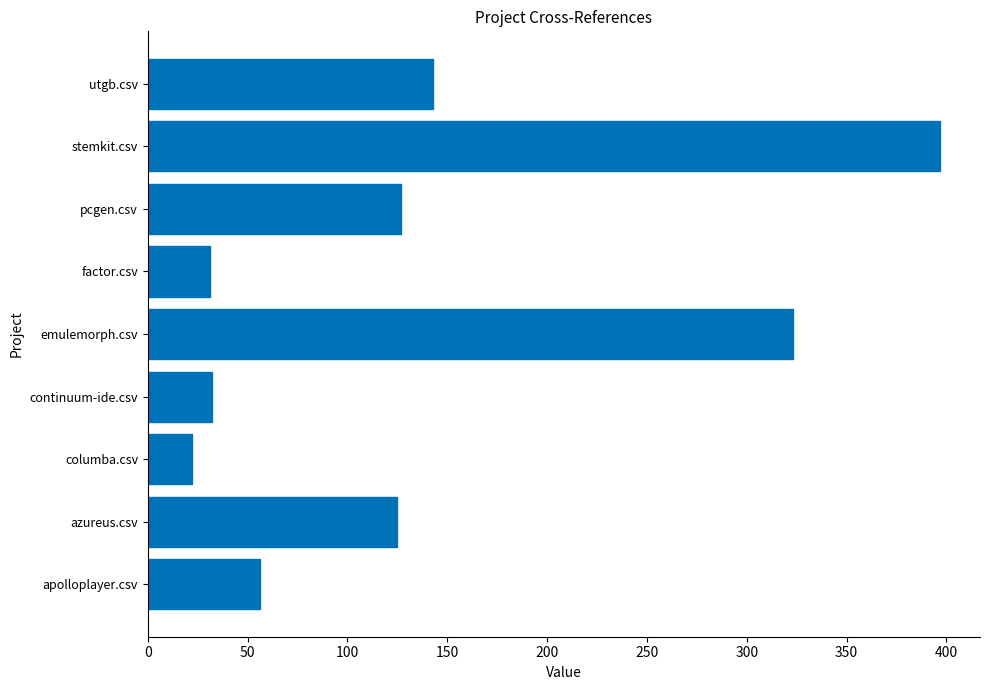

Is it true that the value at emulemorph.csv is 323?

True